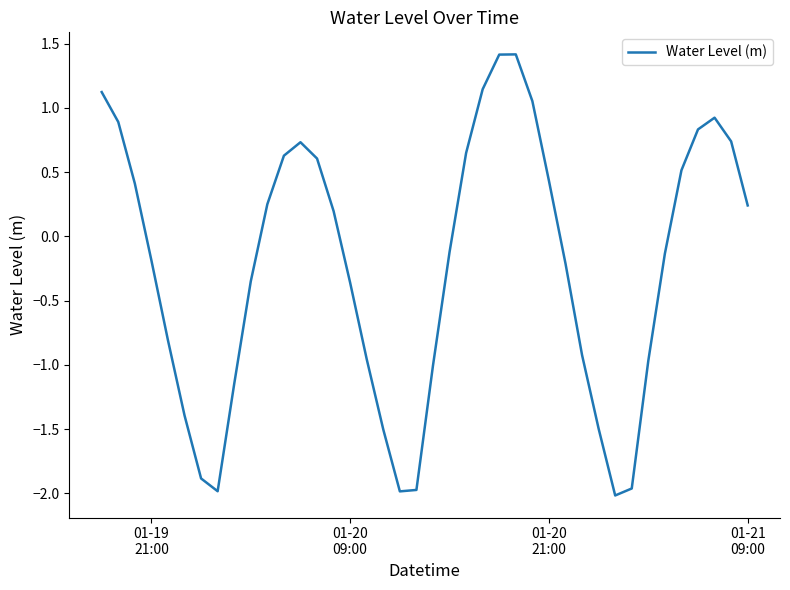

What is the difference between the maximum and minimum values?

3.4